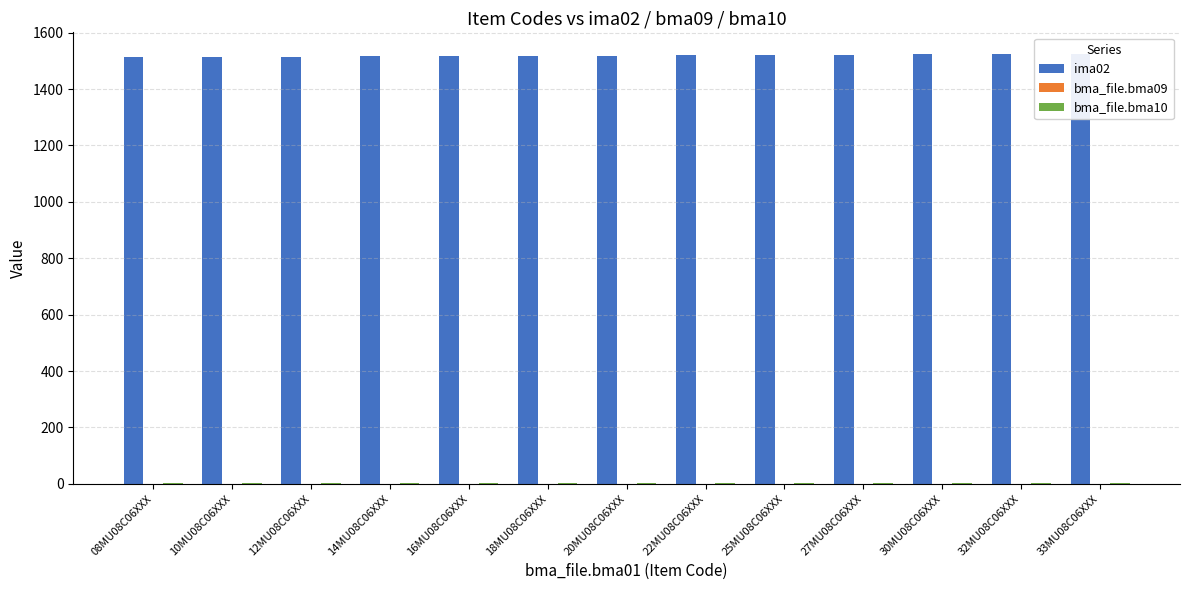

At how many categories does at least one series exceed 190?

13